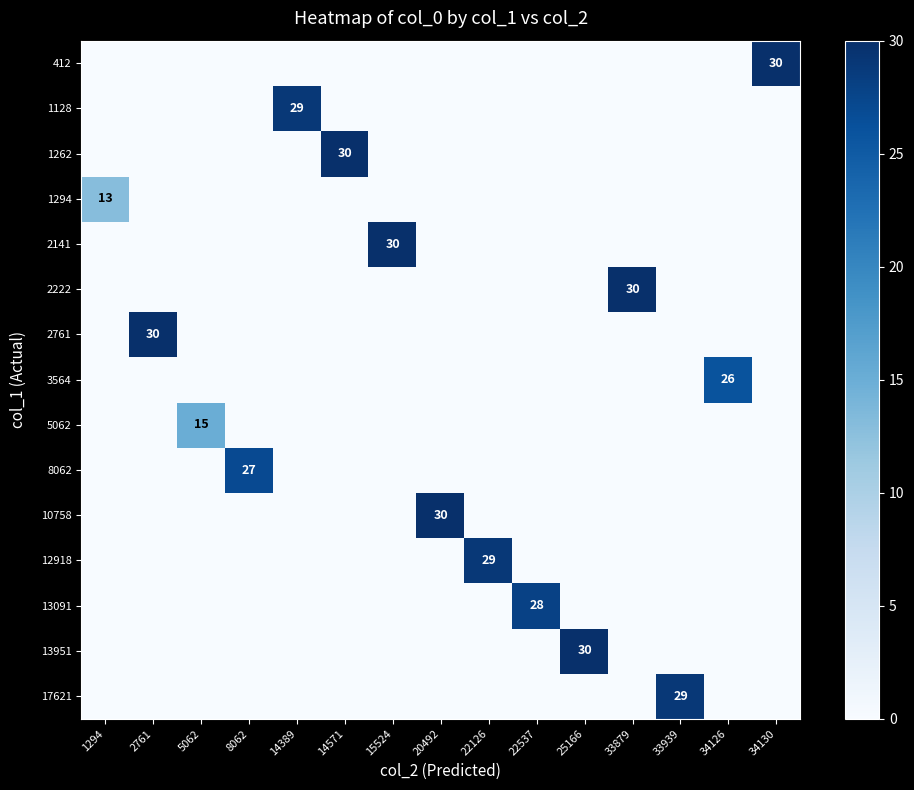

True or false: 3564 has a value of 26 at 34126.

True